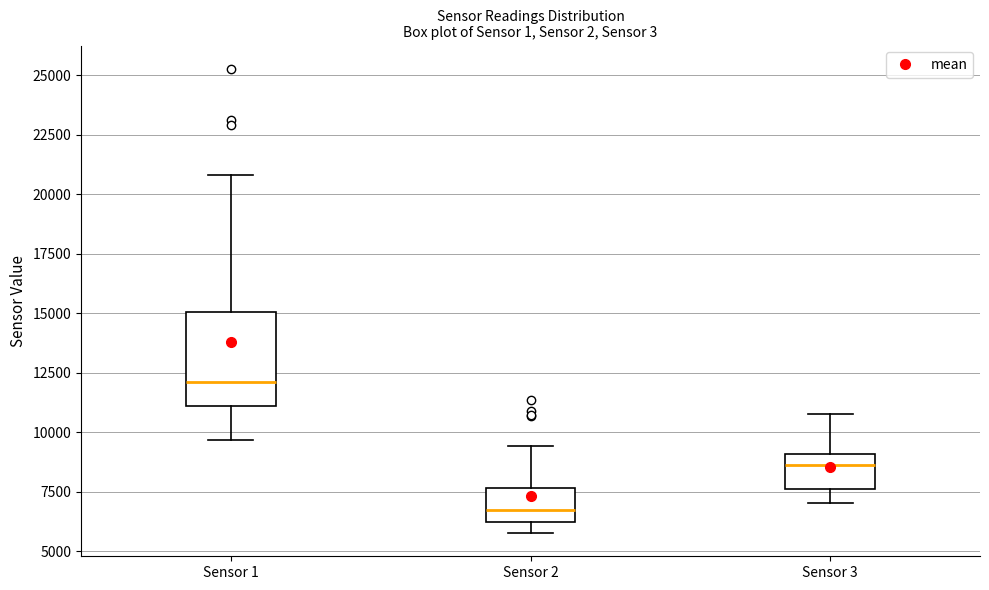

Where is the lower edge of the box for Sensor 1 on the y-axis? The values are not printed on the chart, so give them approximately, as read against the axis.

11000